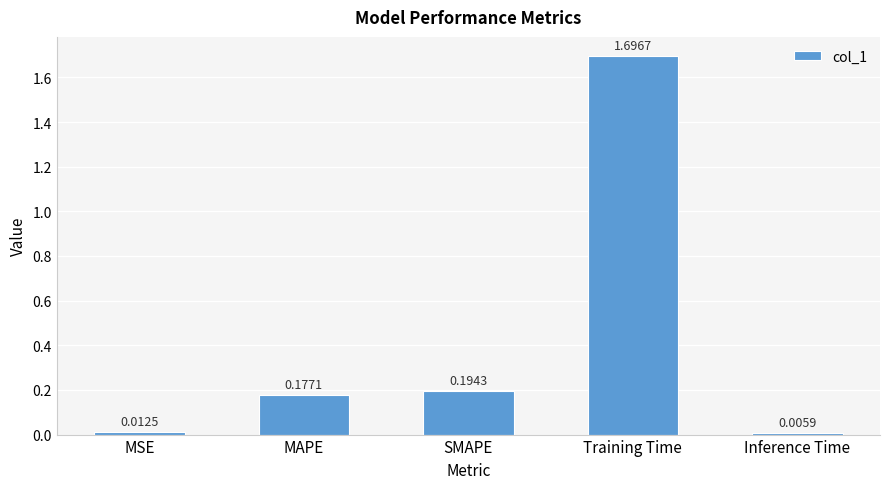

What is the difference between the maximum and minimum values?

1.7